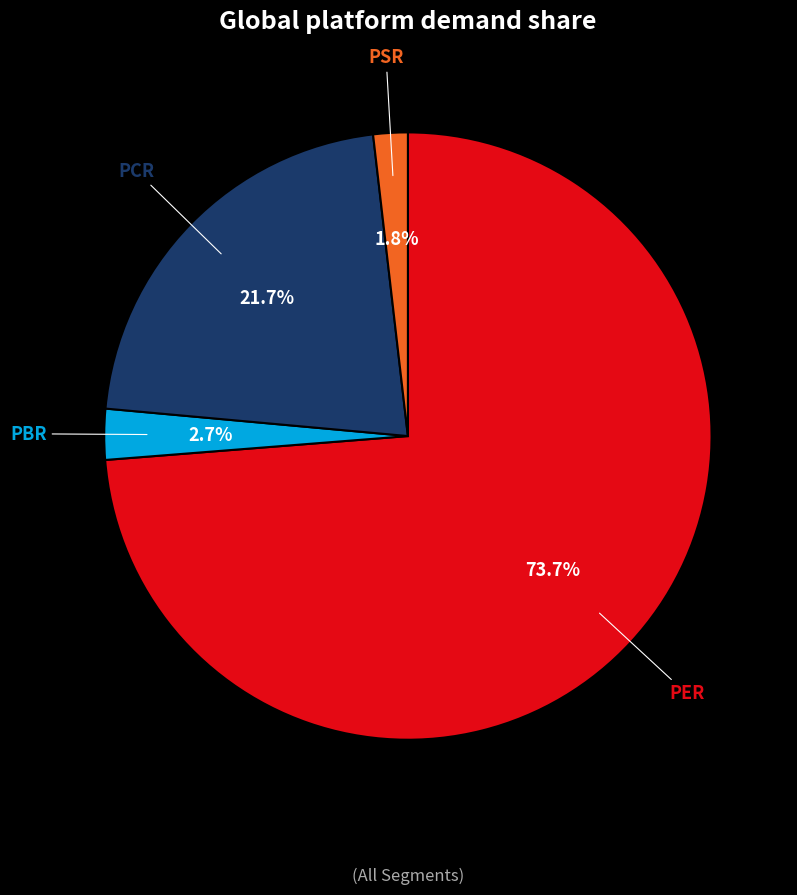

What percentage is the PSR slice, to the nearest percent?

2%